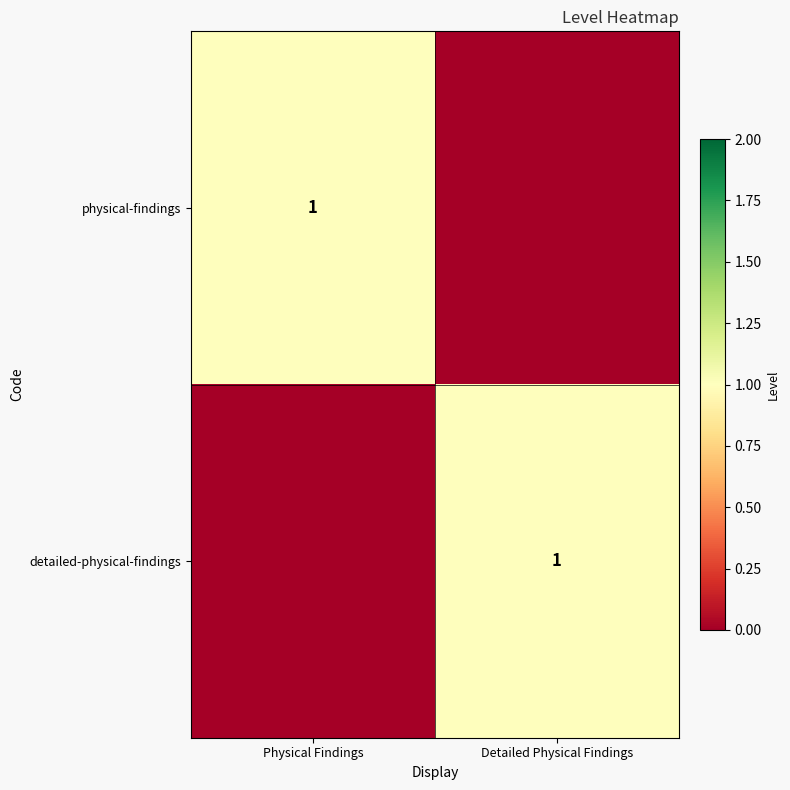

Count the physical-findings values in the range 0 to 1.

2